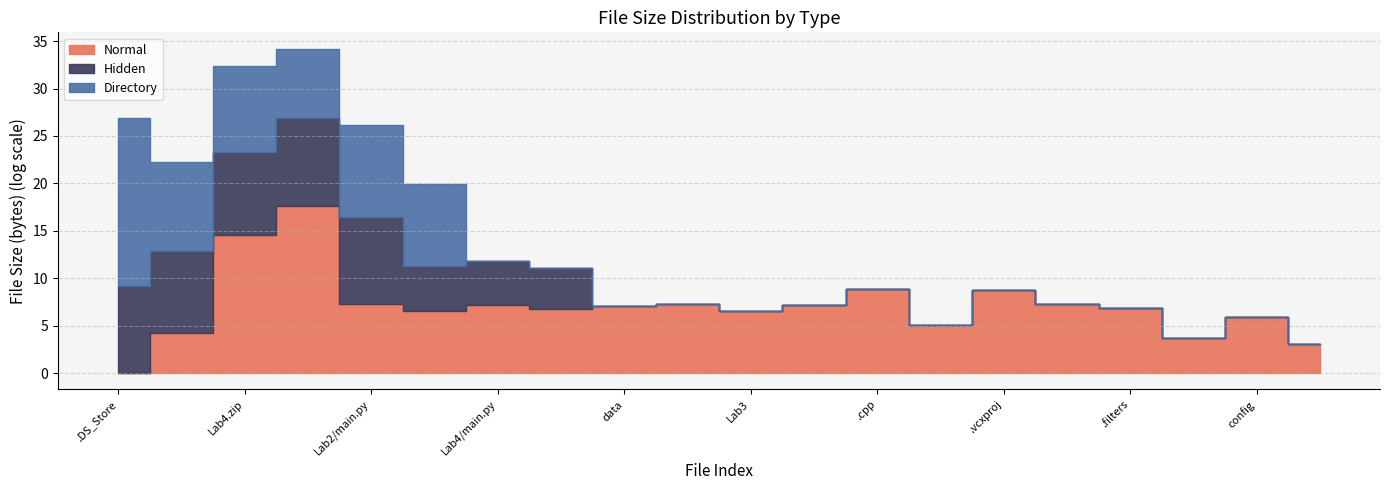

Reading left to right, transcribe all the data shown in this chart.

Normal: .DS_Store=0	.gitattributes=66	Lab4.zip=2207417	lab5.zip=45910134	Lab2/main.py=1433	Lab3/main.py=691	Lab4/main.py=1394	main.py=884	data=1192	Lab2=1433	Lab3=691	Lab4=1394	.cpp=6962	.user=168	.vcxproj=6626	.sln=1444	.filters=979	ORIG_HEAD=41	config=365	HEAD=21
Hidden: .DS_Store=10244	.gitattributes=6148	Lab4.zip=6148	lab5.zip=10949	Lab2/main.py=10236	Lab3/main.py=112	Lab4/main.py=96	main.py=73	data=0	Lab2=0	Lab3=0	Lab4=0	.cpp=0	.user=0	.vcxproj=0	.sln=0	.filters=0	ORIG_HEAD=0	config=0	HEAD=0
Directory: .DS_Store=48127861	.gitattributes=10958	Lab4.zip=8224	lab5.zip=1433	Lab2/main.py=16179	Lab3/main.py=6148	Lab4/main.py=0	main.py=0	data=0	Lab2=0	Lab3=0	Lab4=0	.cpp=0	.user=0	.vcxproj=0	.sln=0	.filters=0	ORIG_HEAD=0	config=0	HEAD=0